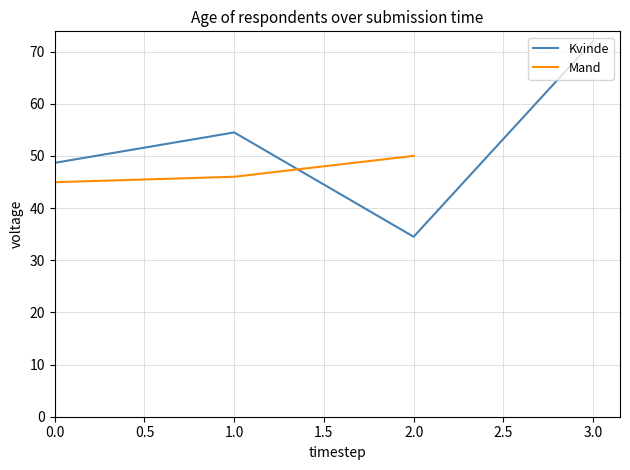

How many lines are shown in the chart?

2